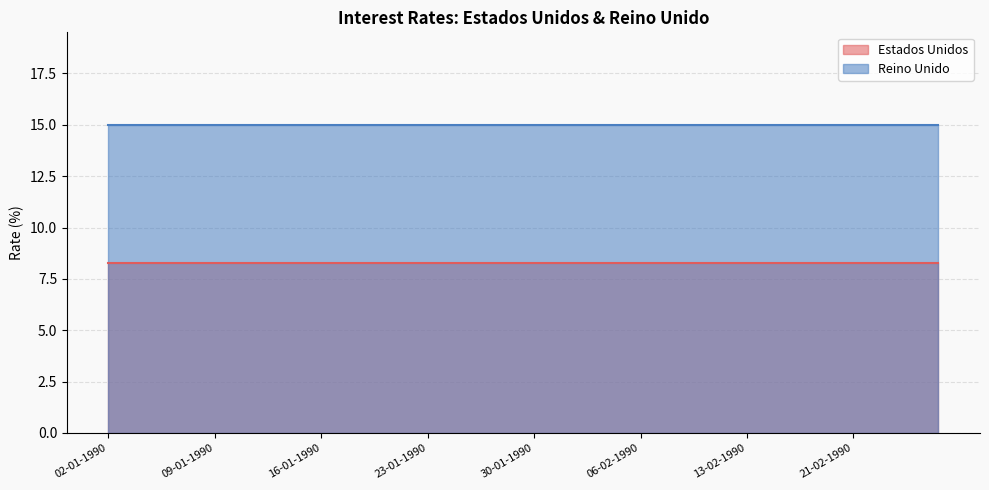

Reading right to left, extract all data points from this chart.

Estados Unidos: 8.2	8.2	8.2	8.2	8.2	8.2	8.2	8.2	8.2	8.2	8.2	8.2	8.2	8.2	8.2	8.2	8.2	8.2	8.2	8.2	8.2	8.2	8.2	8.2	8.2	8.2	8.2	8.2	8.2	8.2	8.2	8.2	8.2	8.2	8.2	8.2	8.2	8.2	8.2	8.2
Reino Unido: 15.0	15.0	15.0	15.0	15.0	15.0	15.0	15.0	15.0	15.0	15.0	15.0	15.0	15.0	15.0	15.0	15.0	15.0	15.0	15.0	15.0	15.0	15.0	15.0	15.0	15.0	15.0	15.0	15.0	15.0	15.0	15.0	15.0	15.0	15.0	15.0	15.0	15.0	15.0	15.0